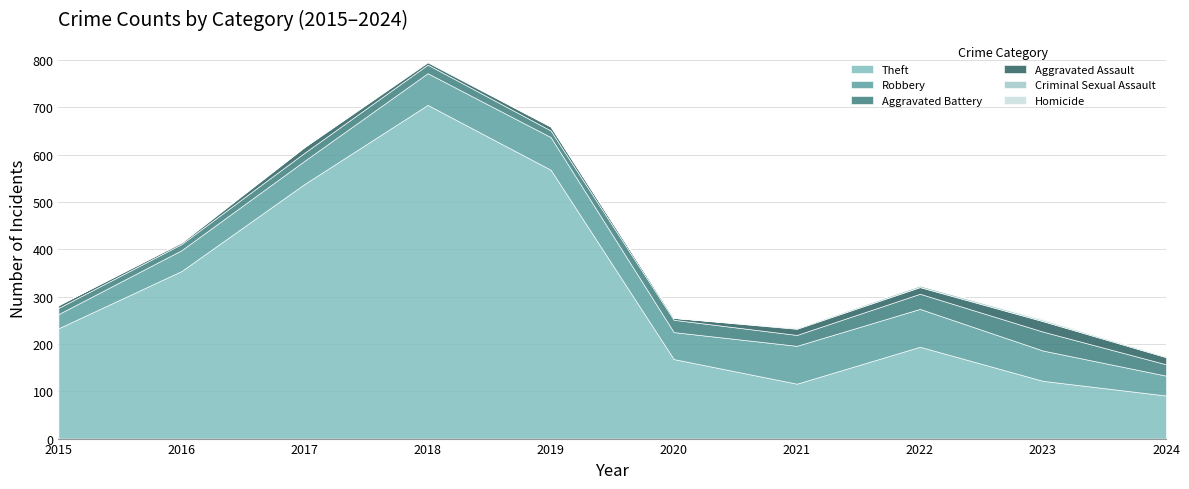

Count the Criminal Sexual Assault values in the range 1 to 2.

6